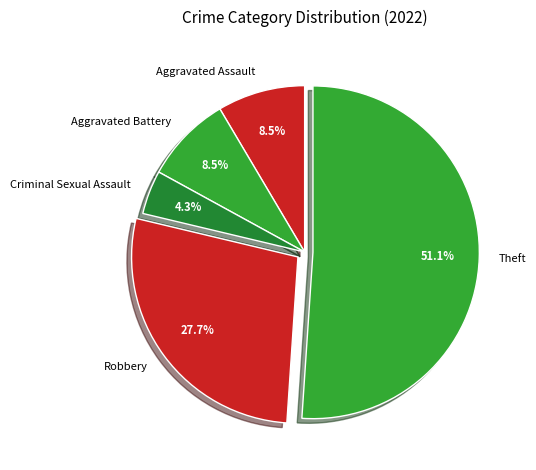

Is Theft the majority of the pie?

Yes